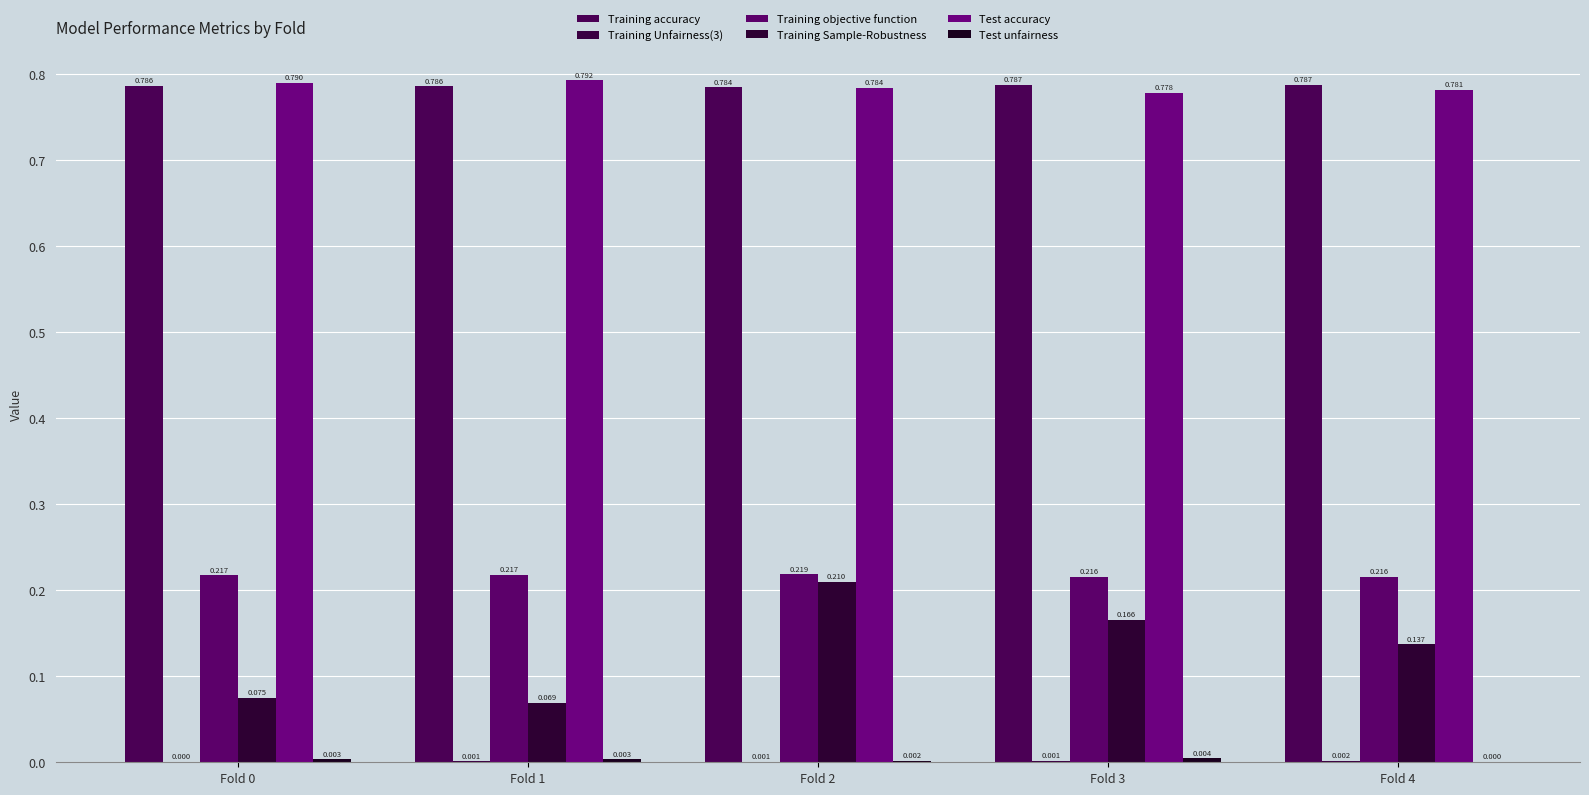

Which has a higher value, Fold 4 or Fold 0?

Fold 4